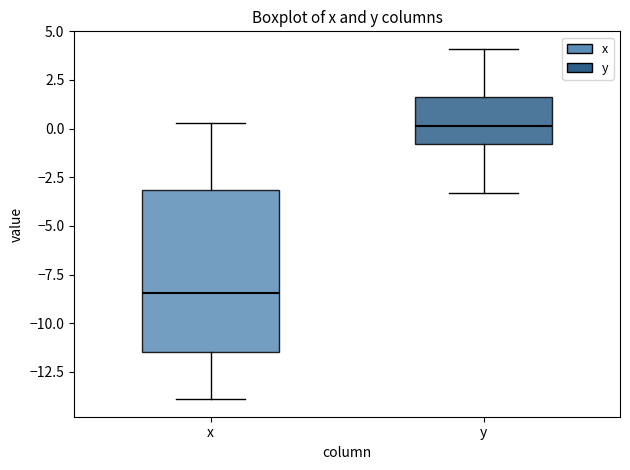

Which box's median line is the lowest?

x